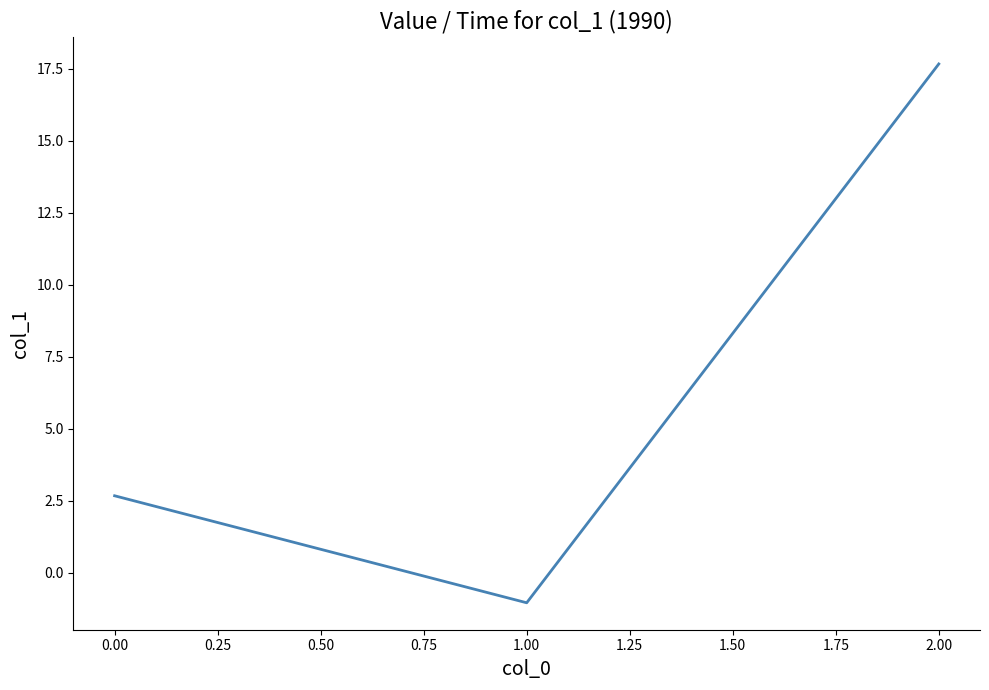

True or false: the data shows 4.0 at 0.00.

False